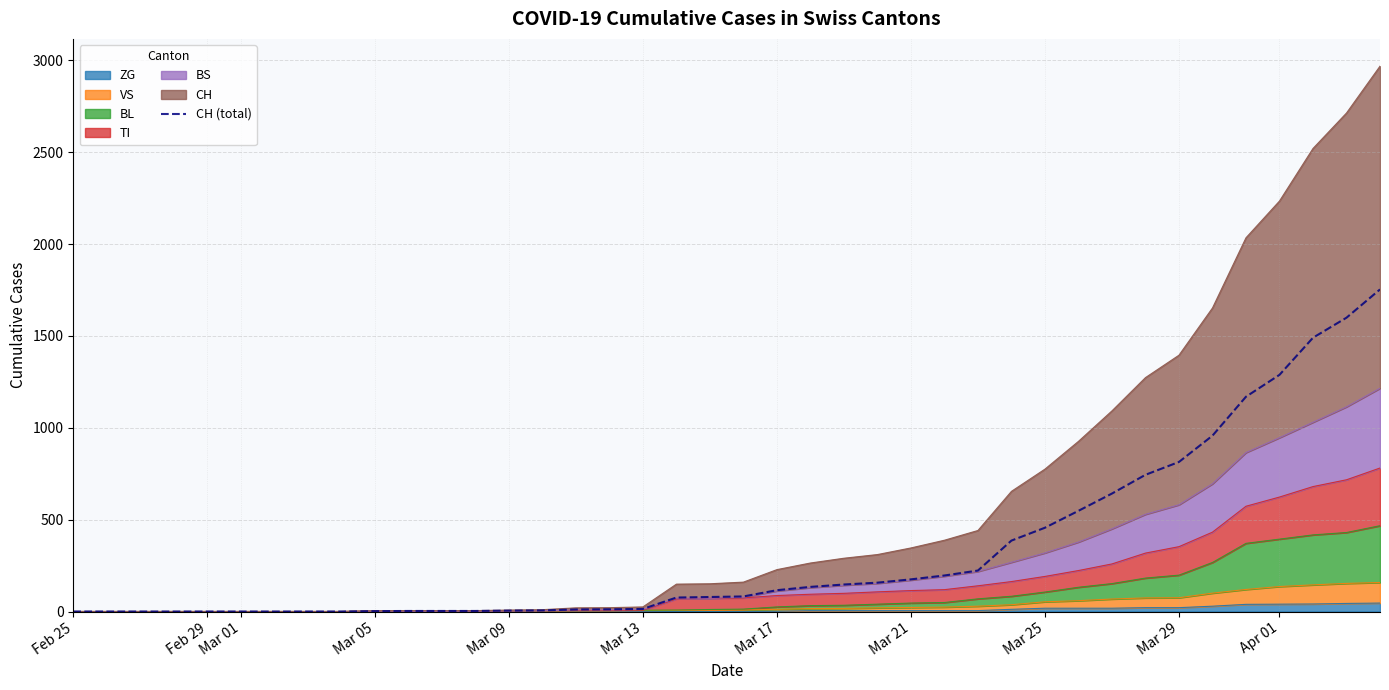

Count the number of values greater than 82.

19